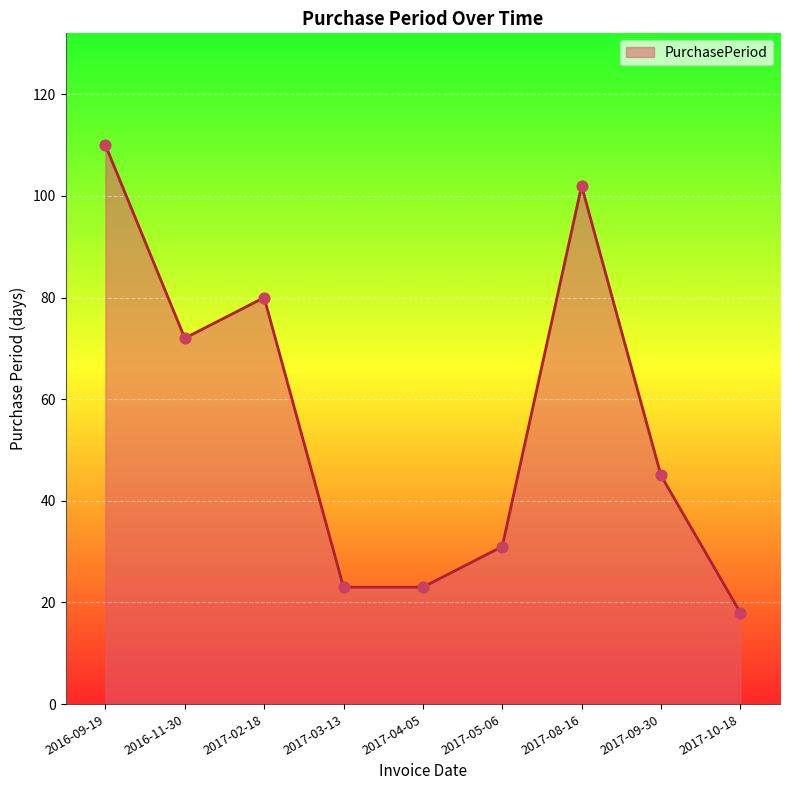

What is the ratio of the value at 2017-03-13 to the value at 2017-10-18?

1.3